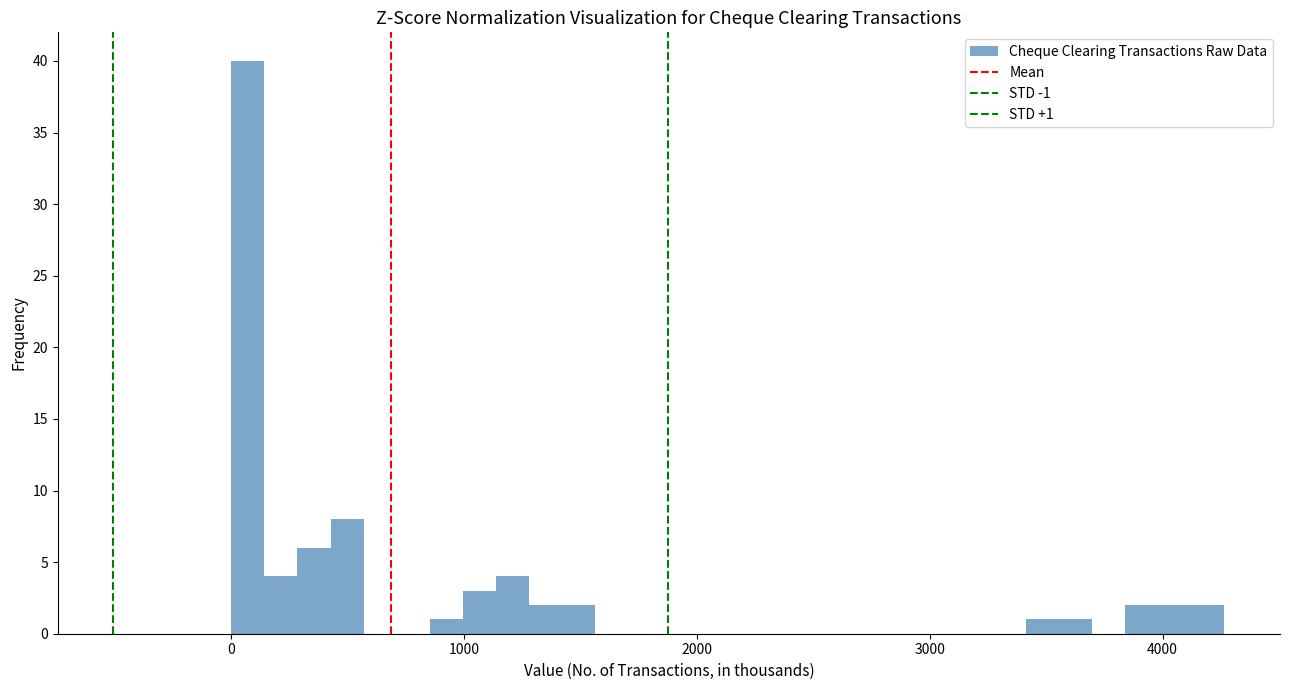

Around what value on the x-axis is the tallest bar? Give the approximate position of its centre, as read against the axis.

100